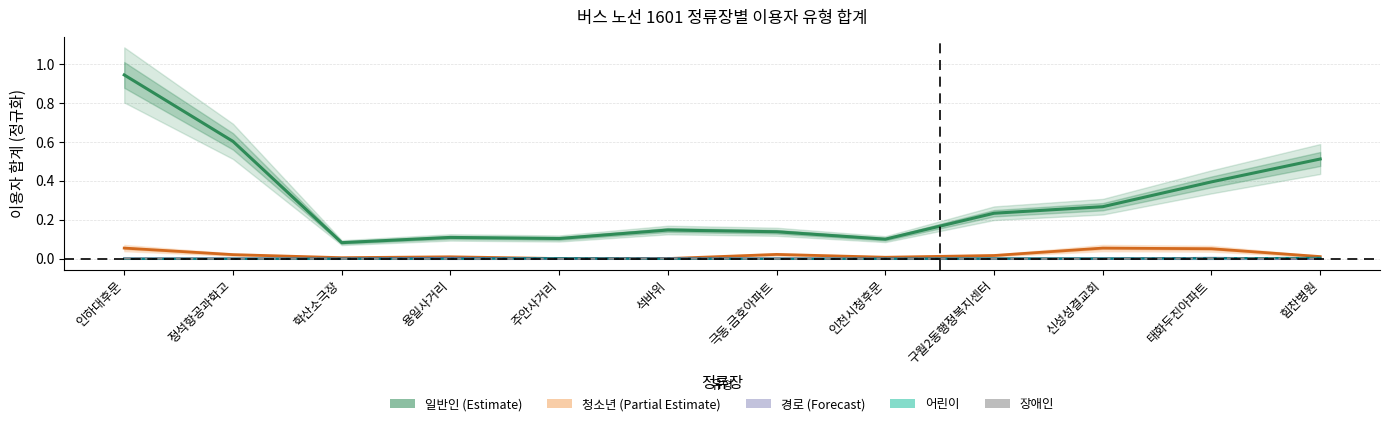

Is it true that 일반인 equals 0.3 at 석바위?

False